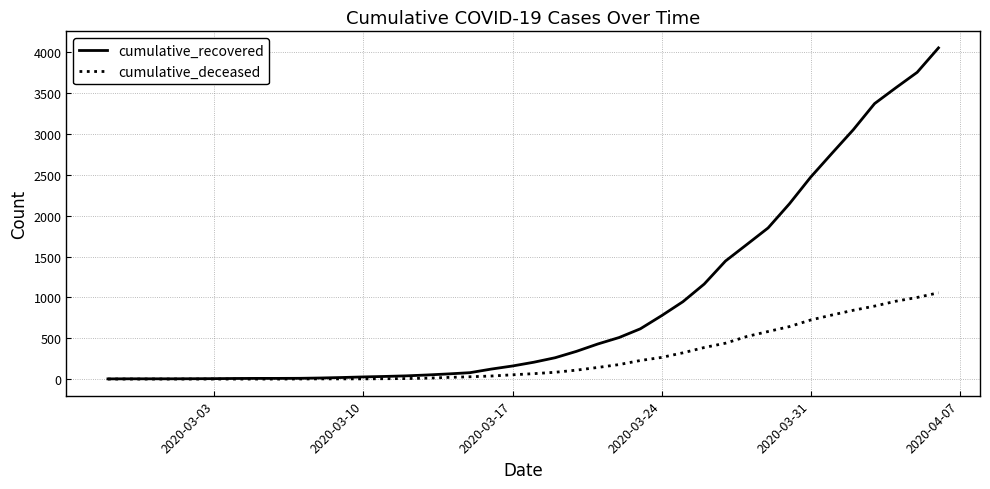

What is the difference between the maximum and second lowest values in the cumulative_deceased series?

1056